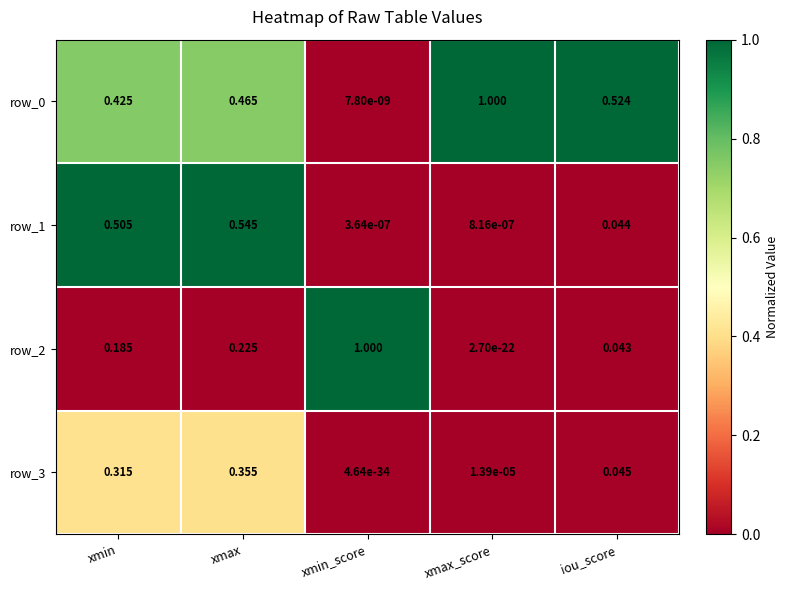

Which category has the lowest value in the row_0 series?

xmin_score